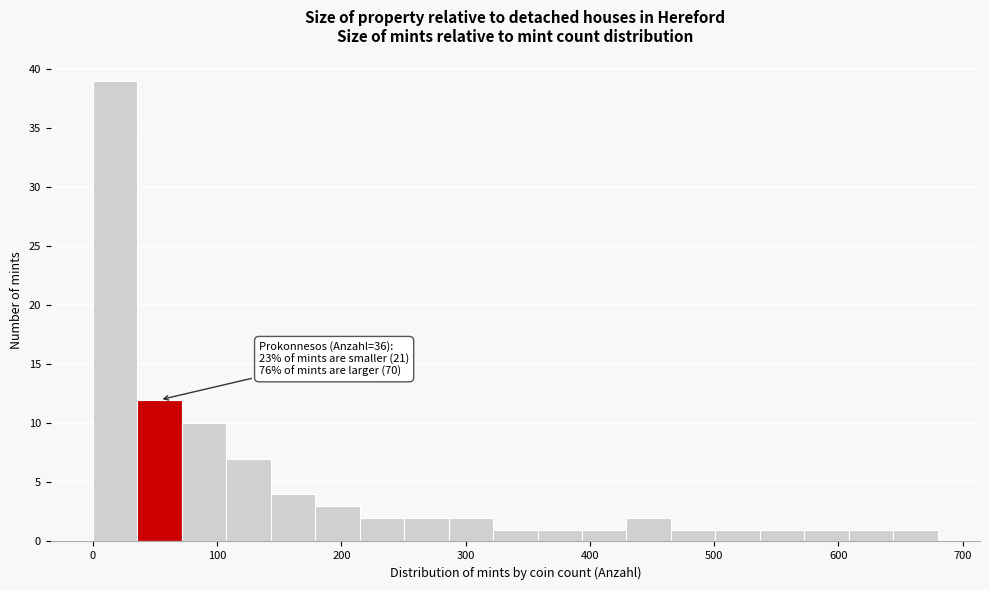

Read against the x-axis, roughly where is the centre of the tallest bar?

20